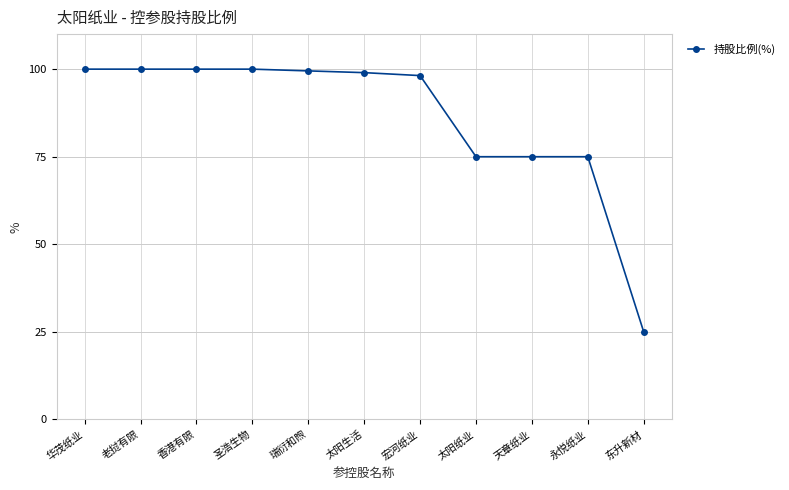

Reading left to right, list all the values displayed in this chart.

华茂纸业=100.0	老挝有限=100.0	香港有限=100.0	圣浩生物=100.0	瑞衍和煦=99.5	太阳生活=99.0	宏河纸业=98.2	太阳纸业=75.0	天章纸业=75.0	永悦纸业=75.0	东升新材=25.0